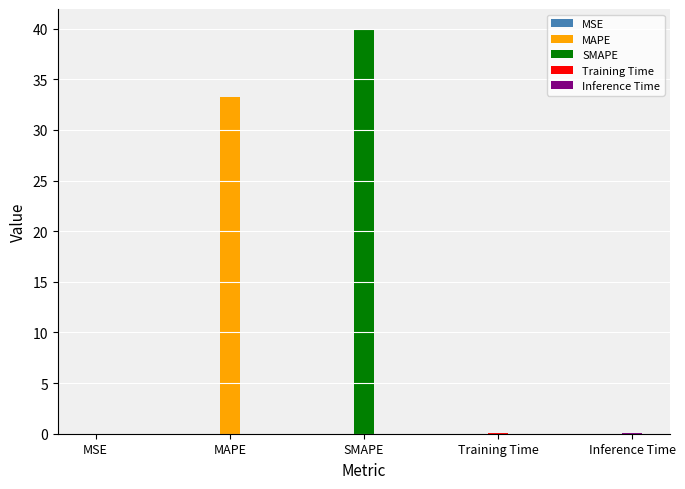

Rank the categories by value from highest to lowest.

SMAPE, MAPE, Inference Time, Training Time, MSE